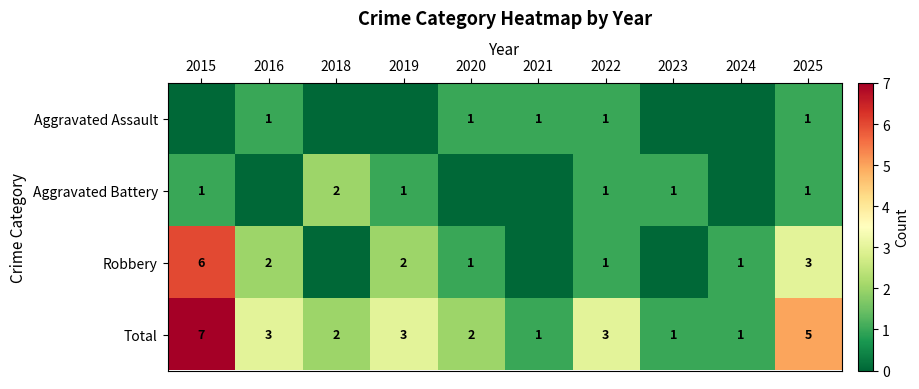

What is the difference between the maximum and second lowest values in the Total series?

6